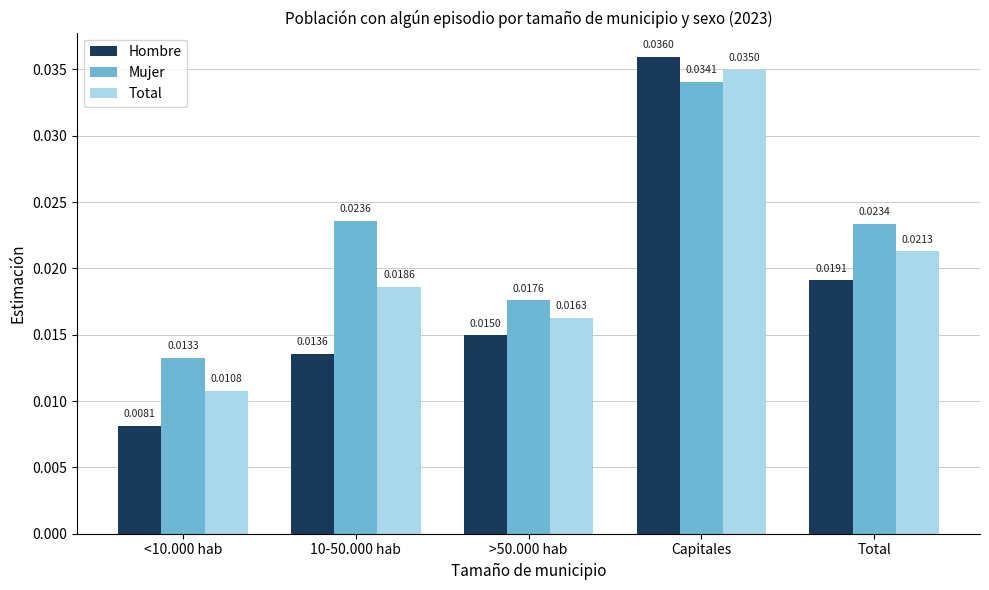

Rank the series by their average value, from highest to lowest.

Mujer, Total, Hombre